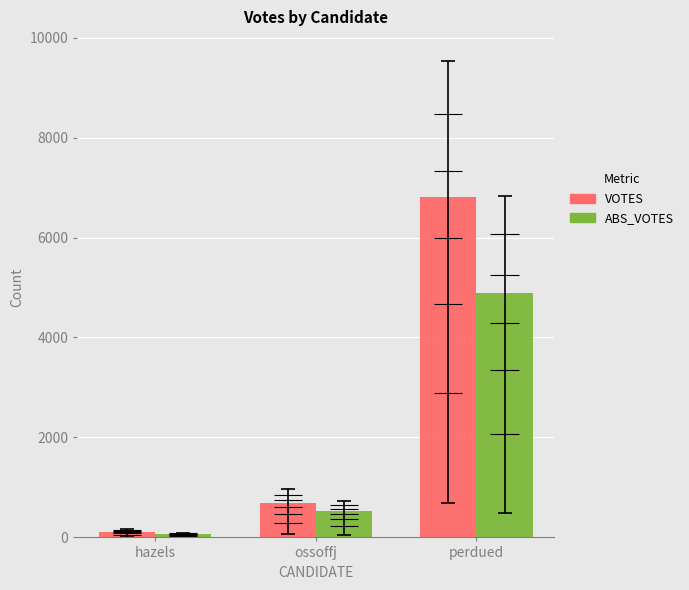

Which has a higher value, ossoffj or perdued?

perdued